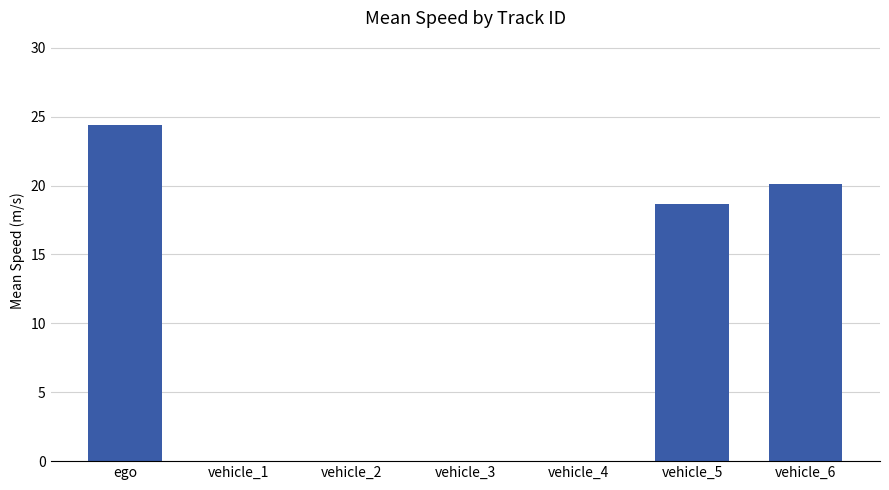

What is the change in value from vehicle_1 to vehicle_6?

+20.1